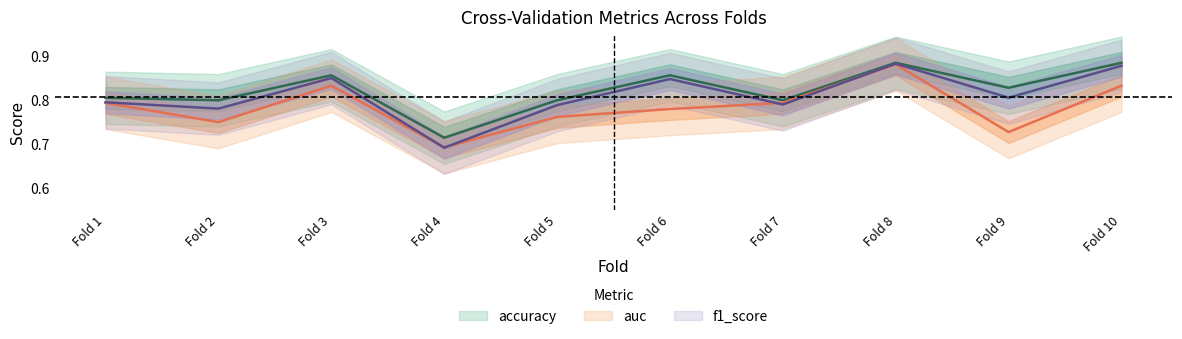

Between Fold 1 and Fold 4, which series saw the biggest shift?

f1_score